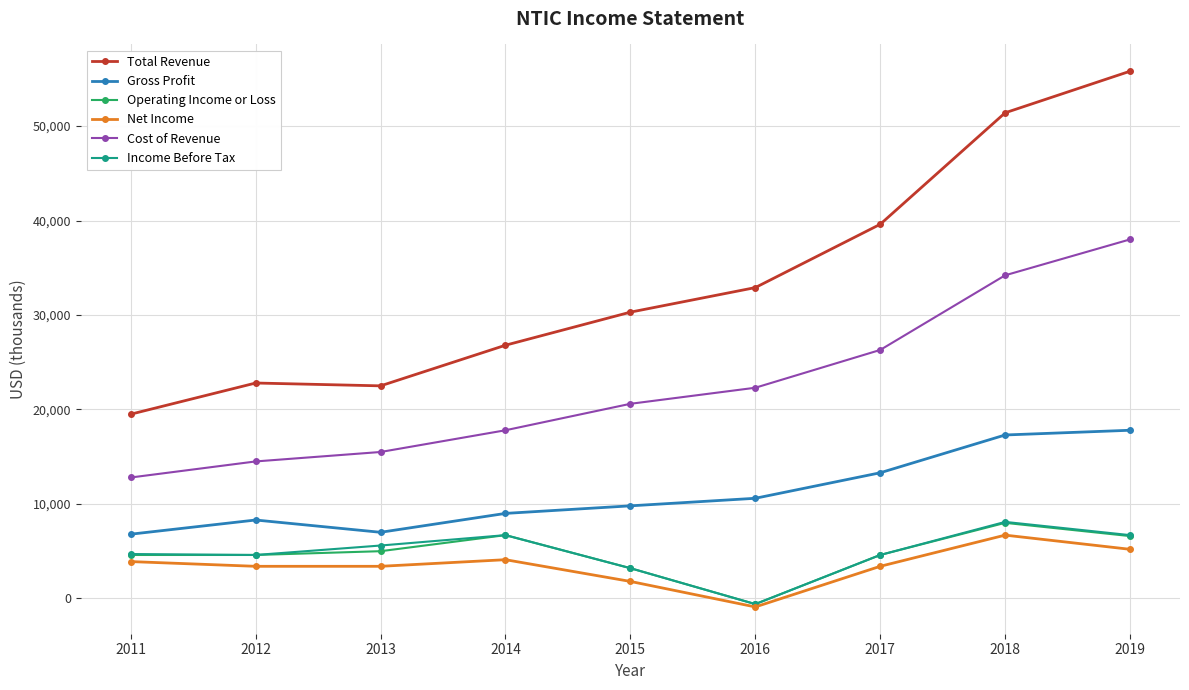

At which category does the chart reach its minimum across all series?

2016